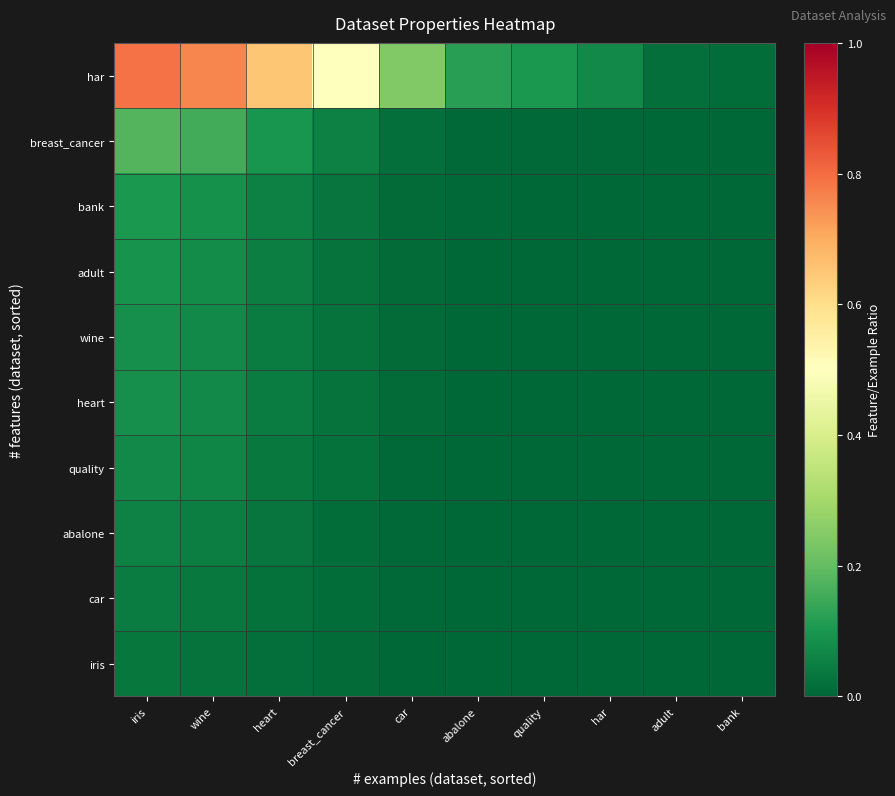

At which category does the chart reach its peak across all series?

iris